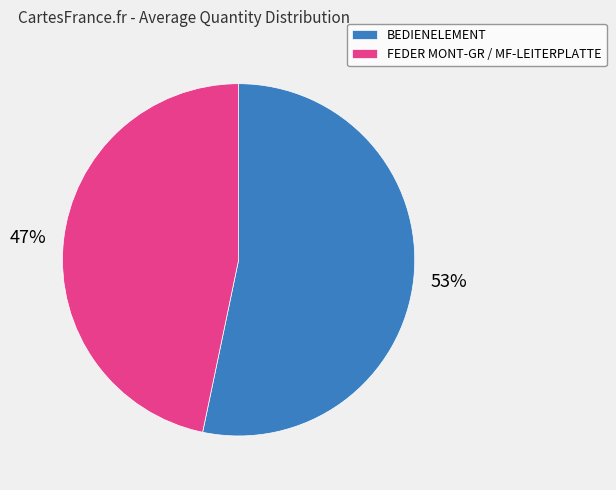

Rank the categories by value from highest to lowest.

BEDIENELEMENT, FEDER MONT-GR / MF-LEITERPLATTE